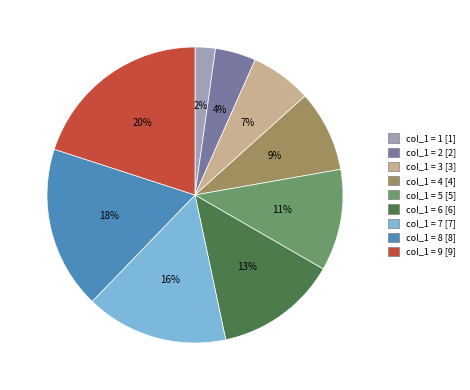

Is there any slice that represents more than half of the pie?

No